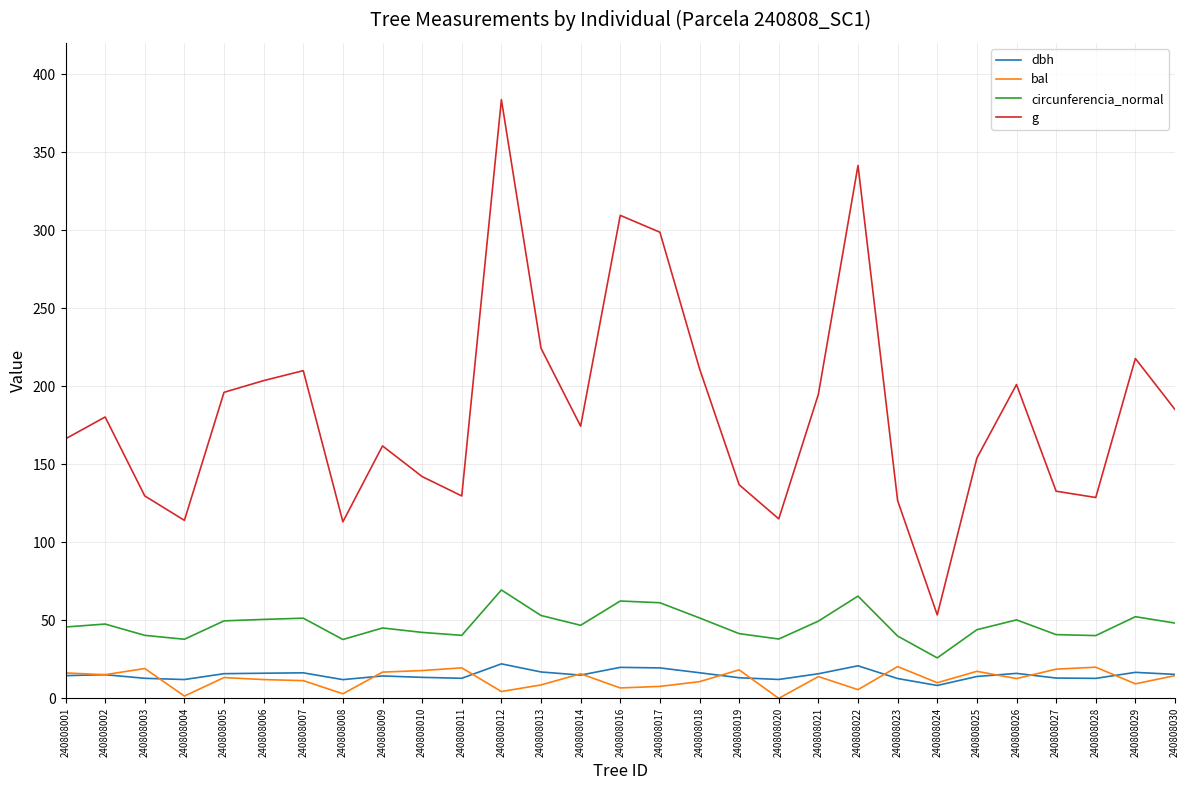

True or false: g and circunferencia_normal intersect in this chart.

False